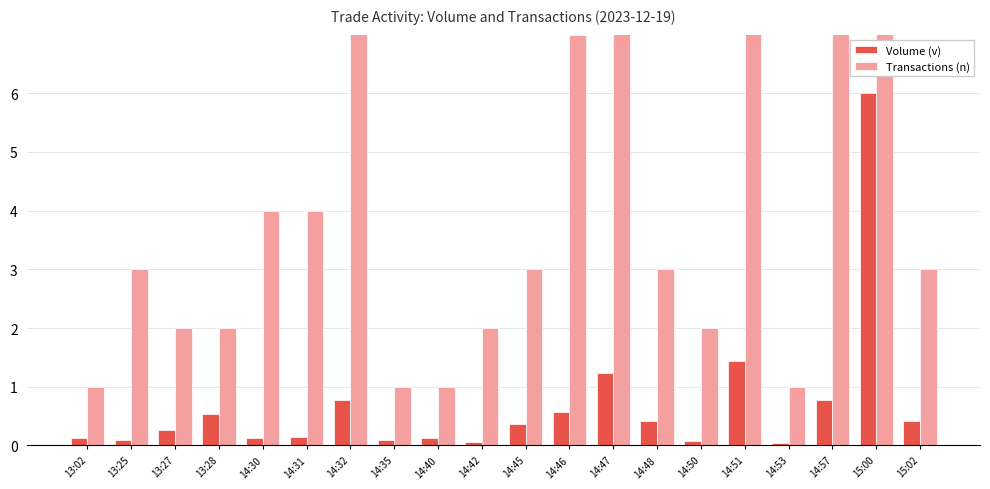

The Volume (v) series shows 0.0 at 14:53. True or false?

True